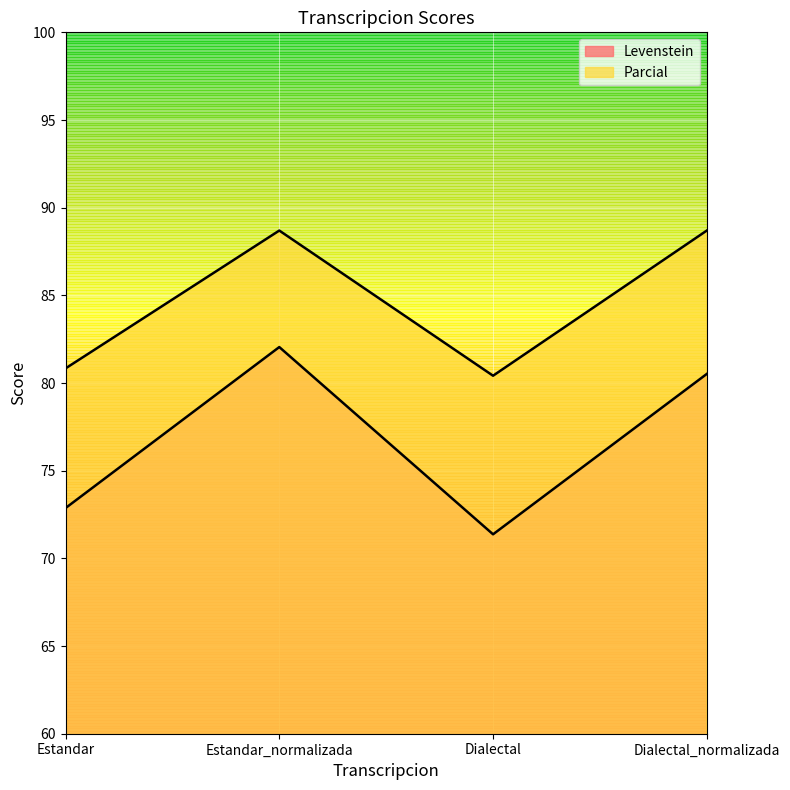

What is the smallest value displayed?

71.4